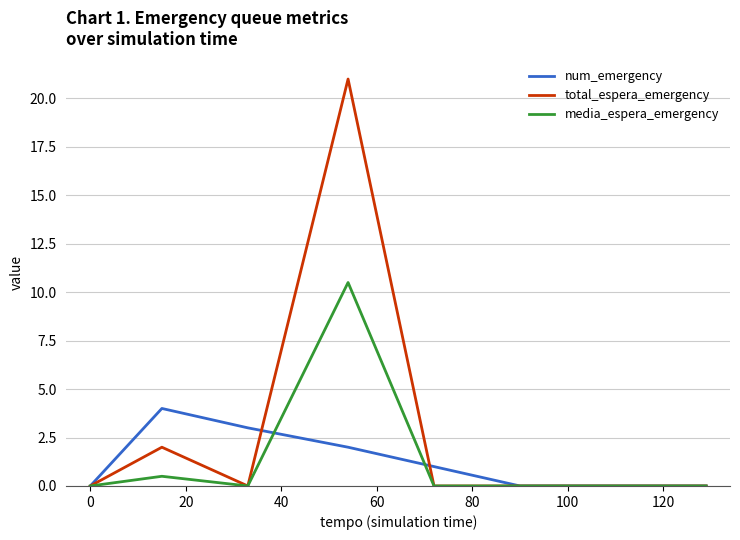

How many categories are shown in the chart?

8